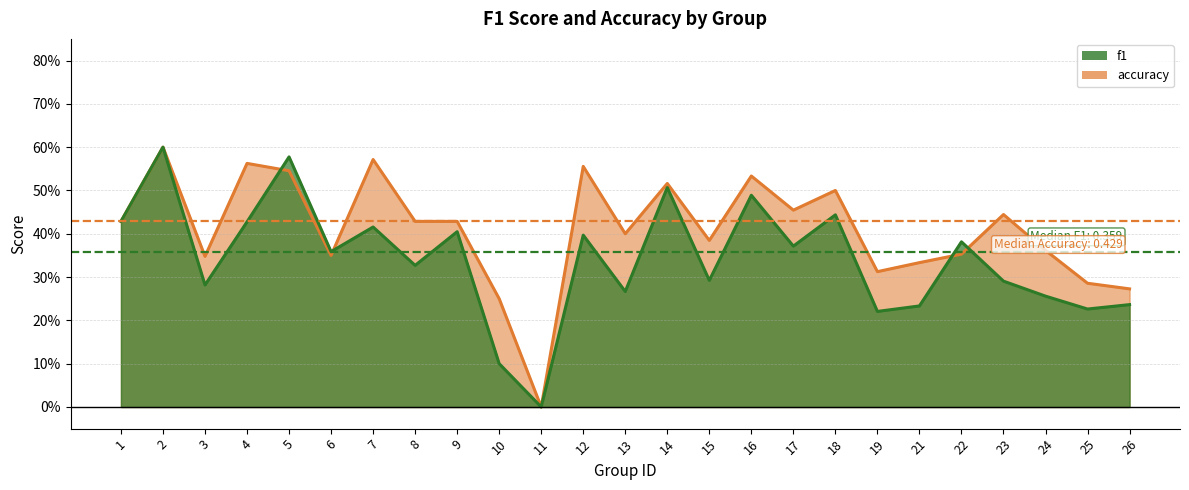

At which label does f1 reach its minimum?

11